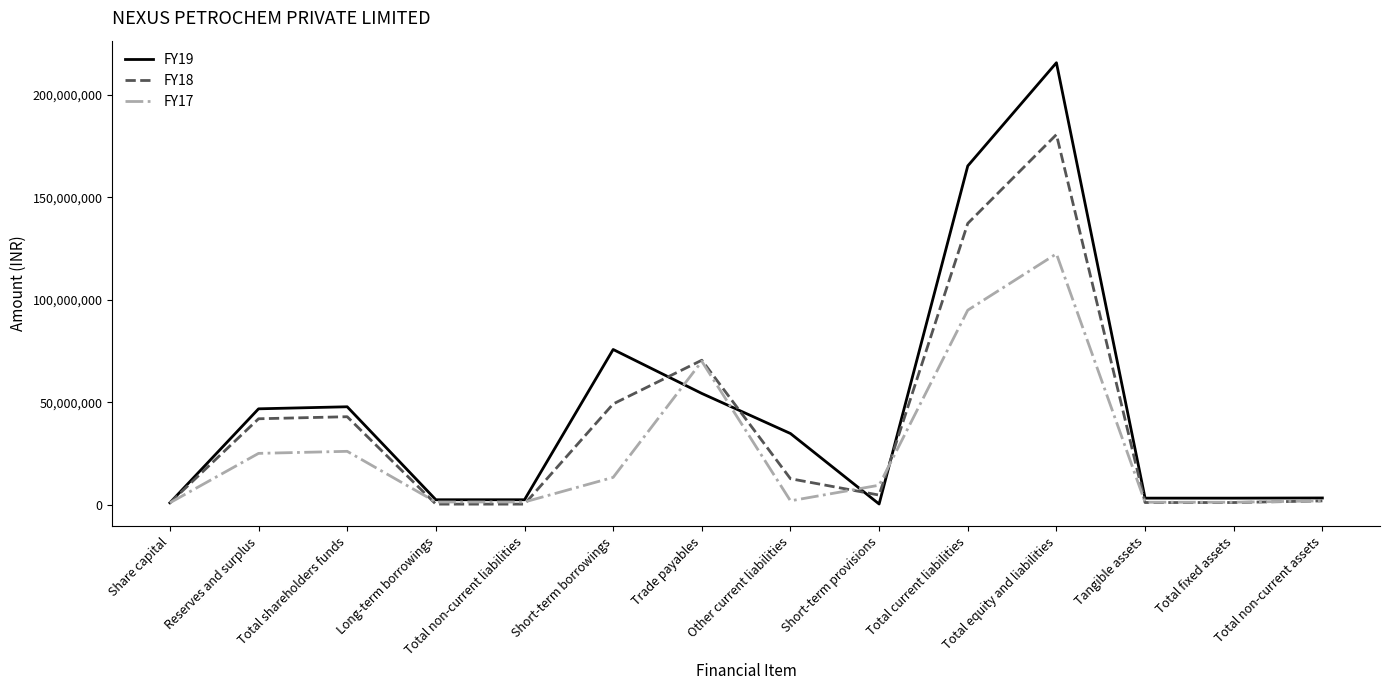

At which category is the sum across all series the highest?

Total equity and liabilities